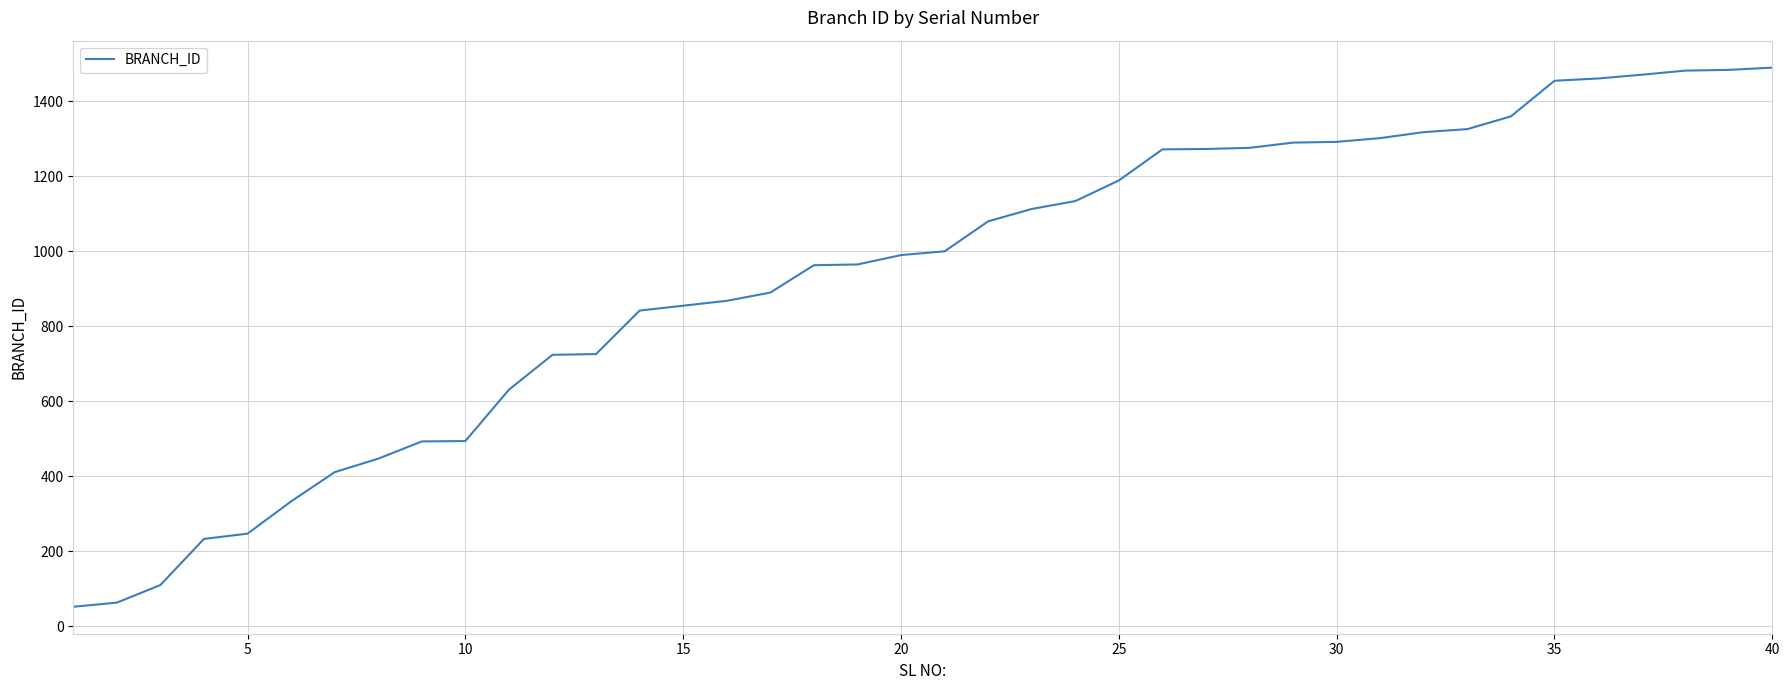

What is the difference between the maximum and minimum values?

1438